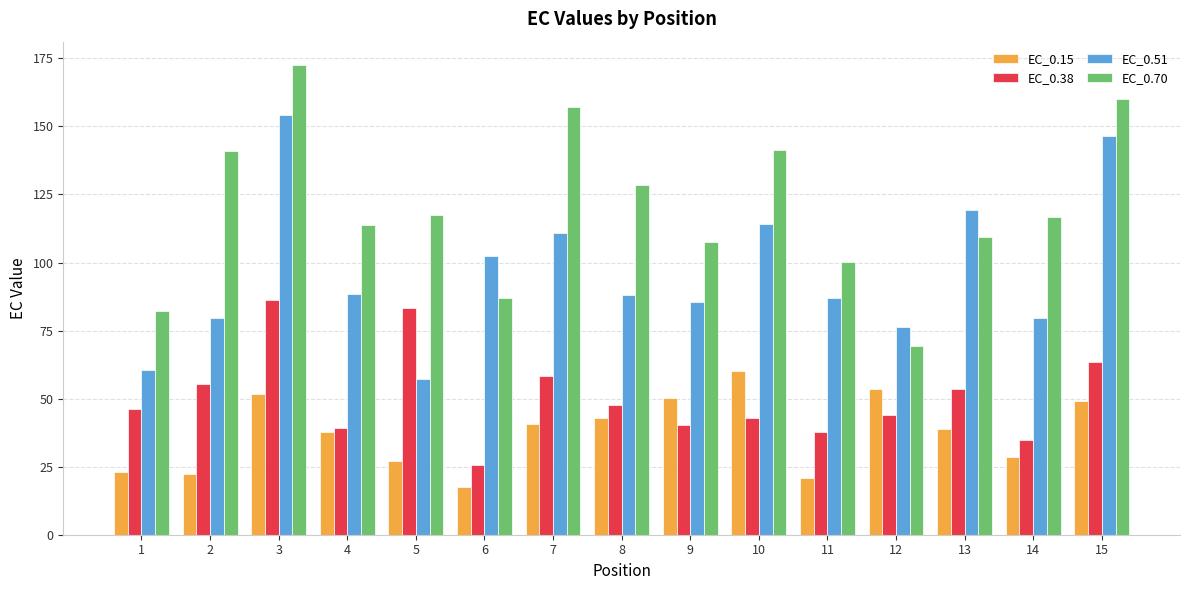

What is the value of the EC_0.70 bar at the 4th from the left?

113.7